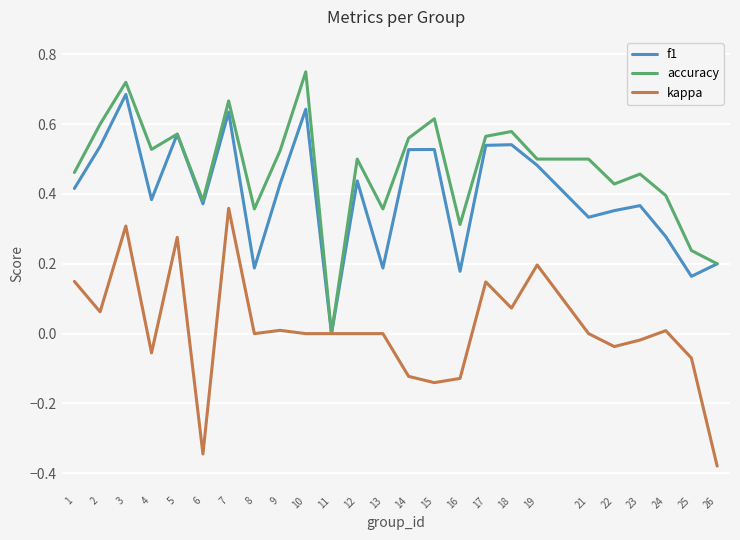

List the series in order of their peak value, lowest first.

kappa, f1, accuracy